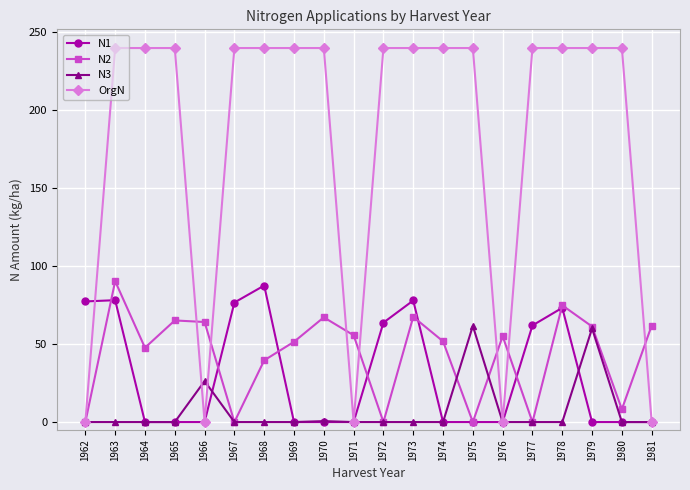

What is the difference between the N1 values at 1972 and 1967?

12.9